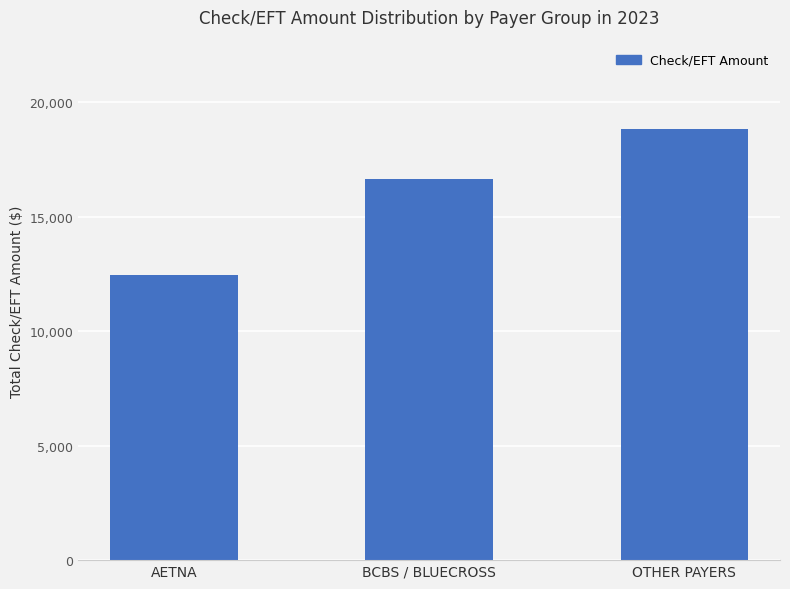

Rank the categories by value from lowest to highest.

AETNA, BCBS / BLUECROSS, OTHER PAYERS